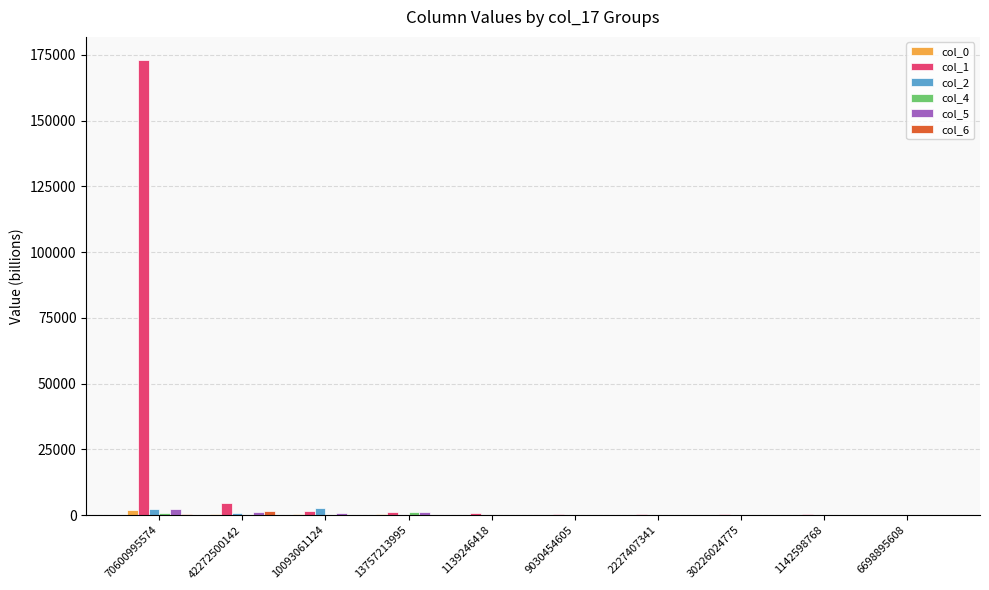

Is it true that col_5 equals 38.3 at 1142598768?

True